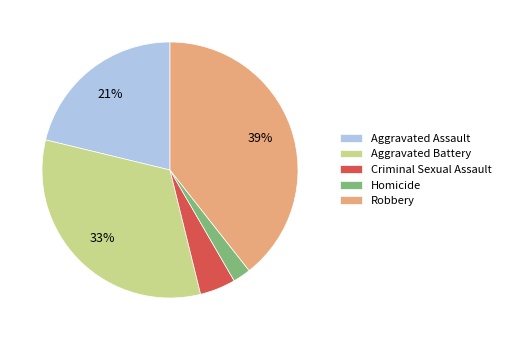

Which category has the biggest portion of the pie?

Robbery